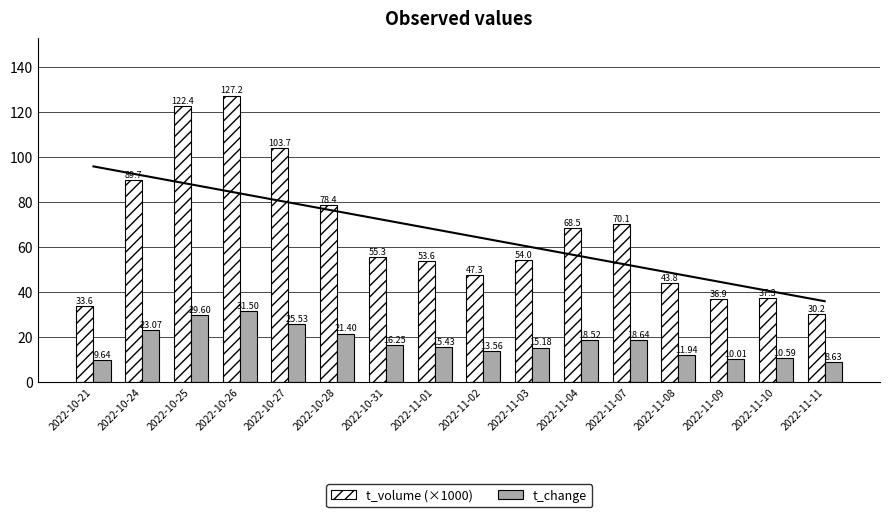

At which label does t_volume (×1000) reach its minimum?

2022-11-11